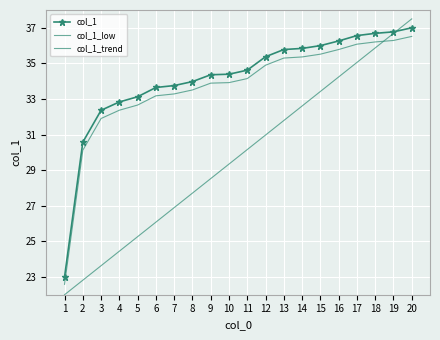

What is the value of the col_1_low point at the 1st from the left?

22.6